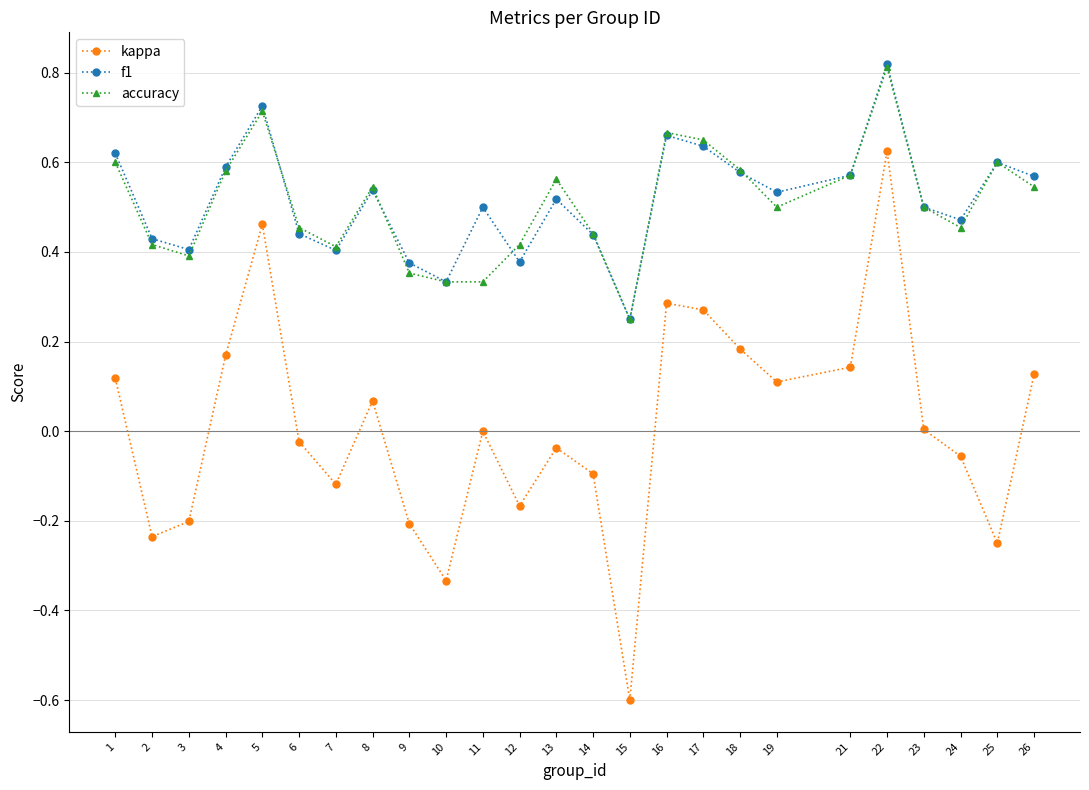

How many lines are shown in the chart?

3